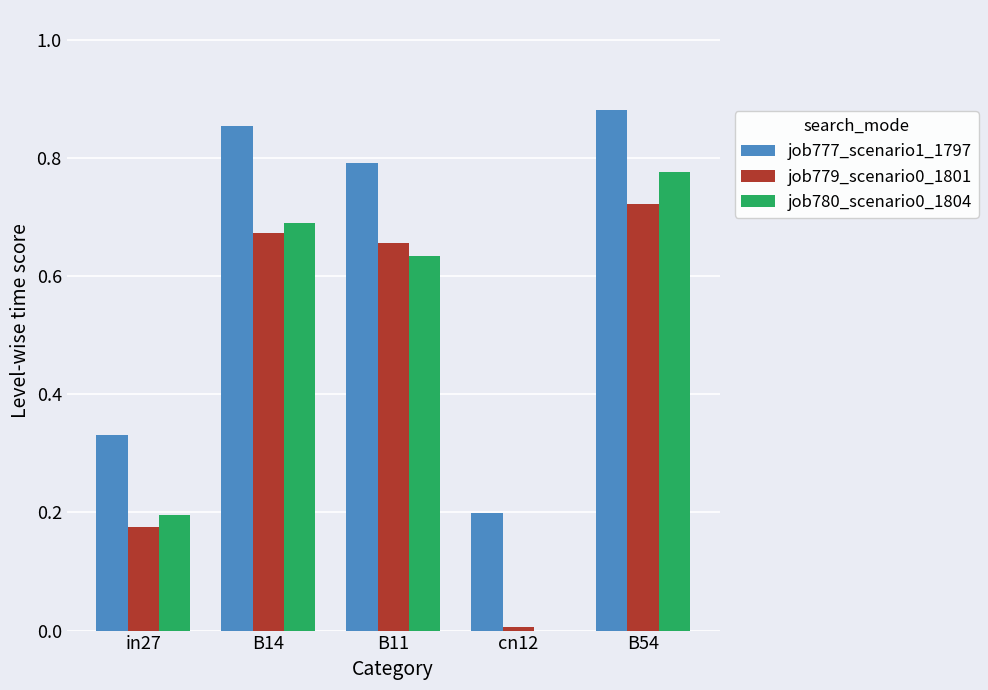

Does the chart contain stacked bars?

No